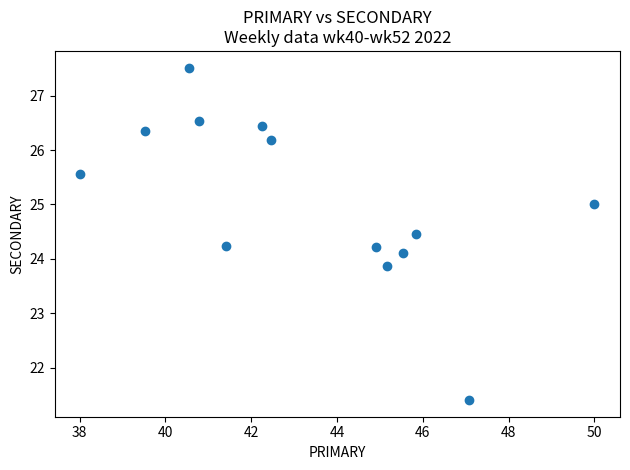

What is the range of X values (max minus min)?

12.0